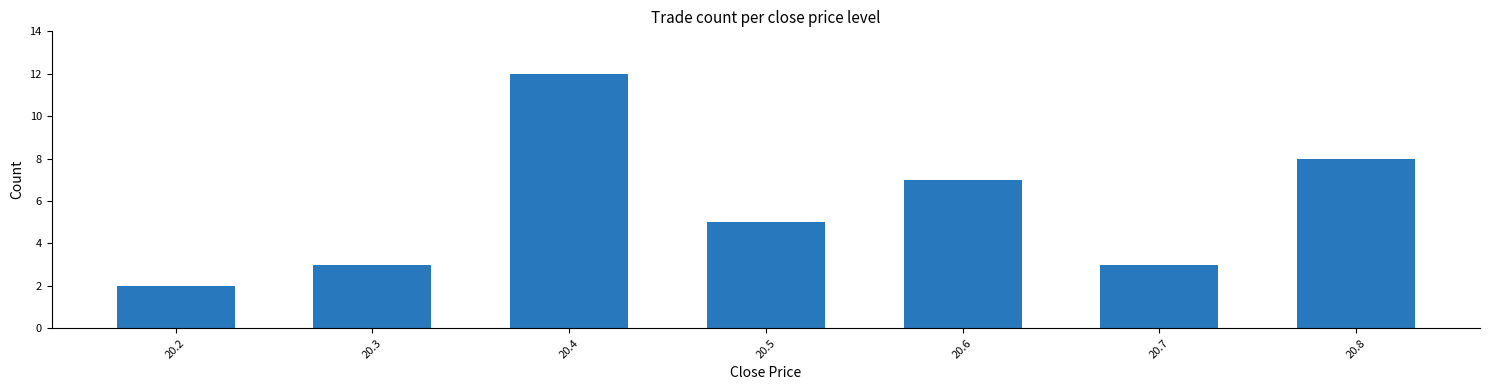

How many data points are less than 5?

3